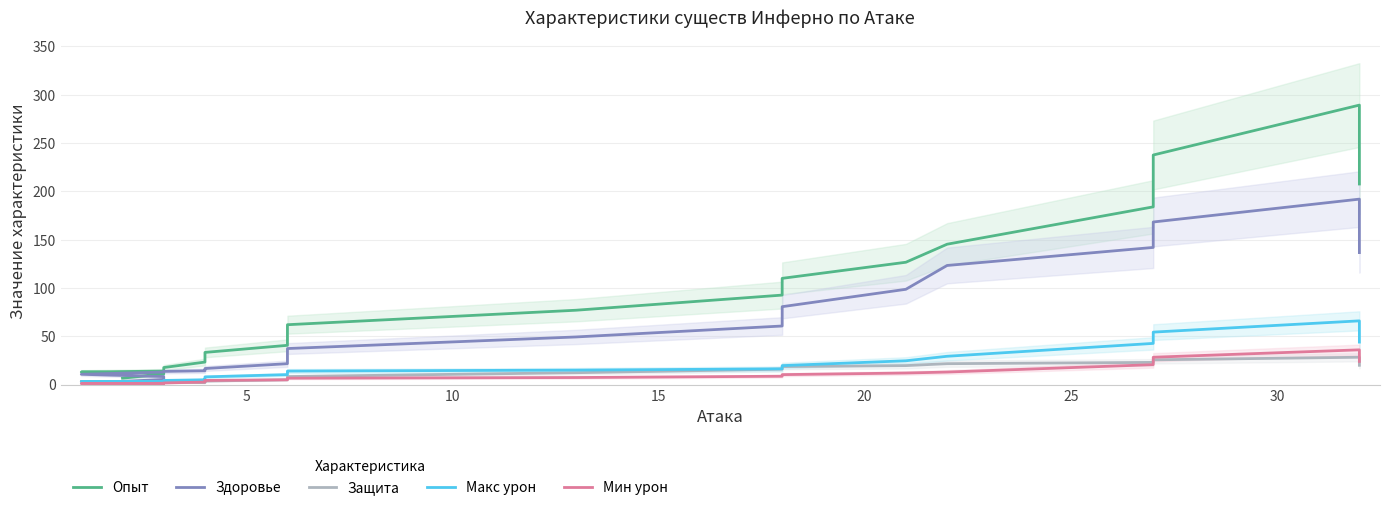

Reading left to right, list all the values displayed in this chart.

Опыт: 6.7	11.0	12.0	13.0	14.0	17.7	23.3	28.0	33.3	40.7	48.7	62.0	77.0	92.7	110.0	126.7	145.3	184.0	237.7	289.3	207.7
Здоровье: 3.3	5.3	8.3	10.7	13.0	13.7	14.3	15.0	16.7	21.7	27.3	37.3	49.3	60.7	80.7	98.7	123.3	142.0	168.3	192.0	136.7
Защита: 1.0	2.0	2.7	3.3	2.7	2.7	2.0	2.7	3.7	5.0	6.0	8.3	12.3	16.0	18.7	19.7	21.7	23.0	25.7	28.3	20.0
Макс урон: 1.7	3.0	3.0	3.3	3.3	4.3	5.0	5.3	8.0	10.3	13.0	14.0	15.0	16.3	19.7	24.7	29.3	42.7	54.3	66.0	44.0
Мин урон: 1.0	1.3	1.3	1.0	1.0	1.7	2.7	3.3	4.3	5.0	6.0	6.7	7.3	8.7	10.3	12.0	13.0	20.7	28.3	36.0	24.0